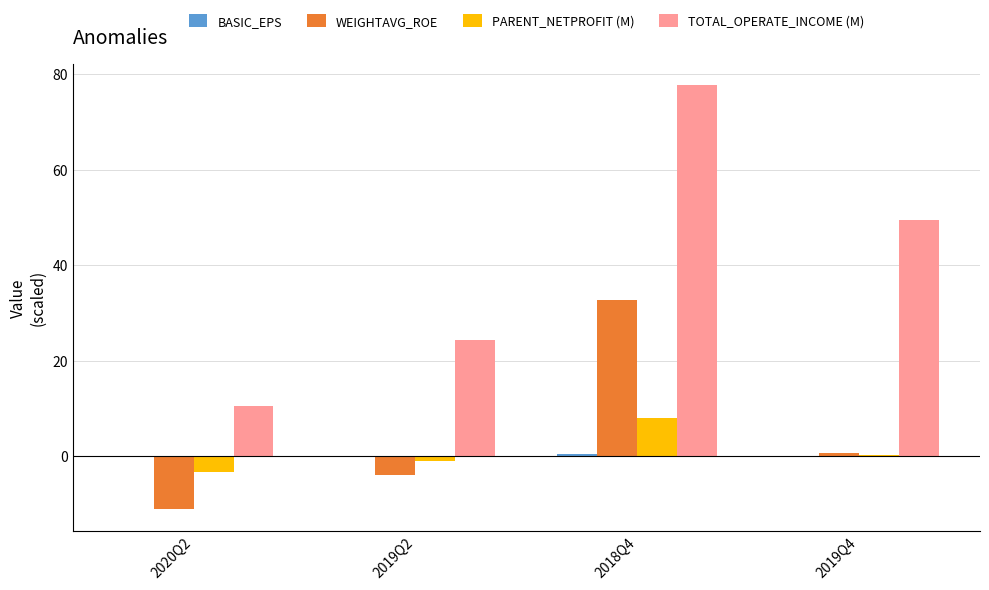

At which category is the sum across all series the highest?

2018Q4